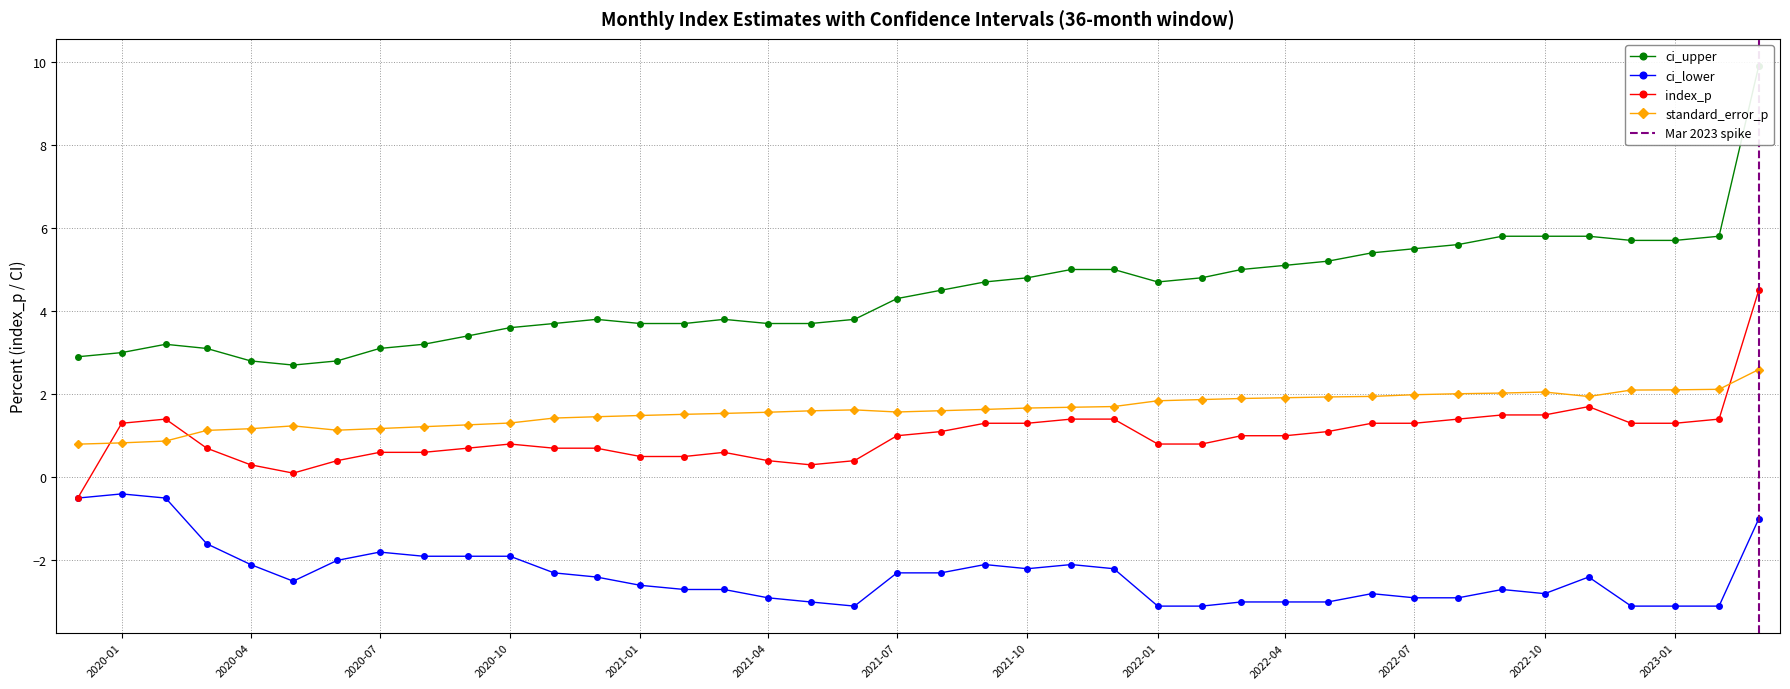

How many values in the ci_lower series exceed -2?

9